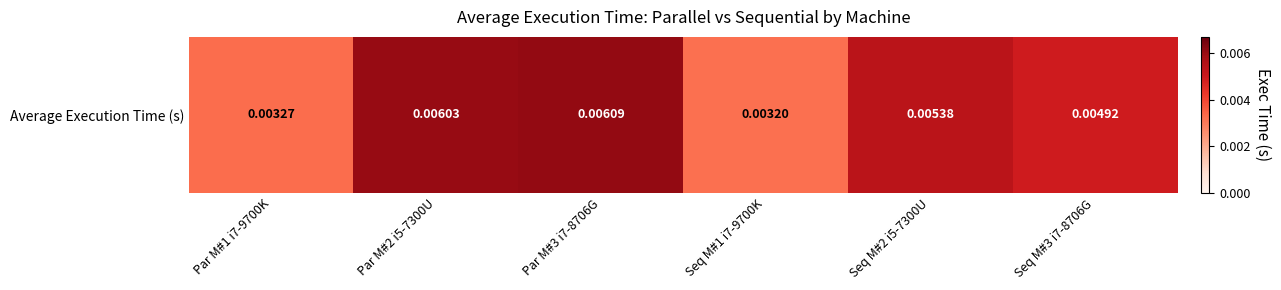

The value at Par M#2 i5-7300U is 0.0. True or false?

False